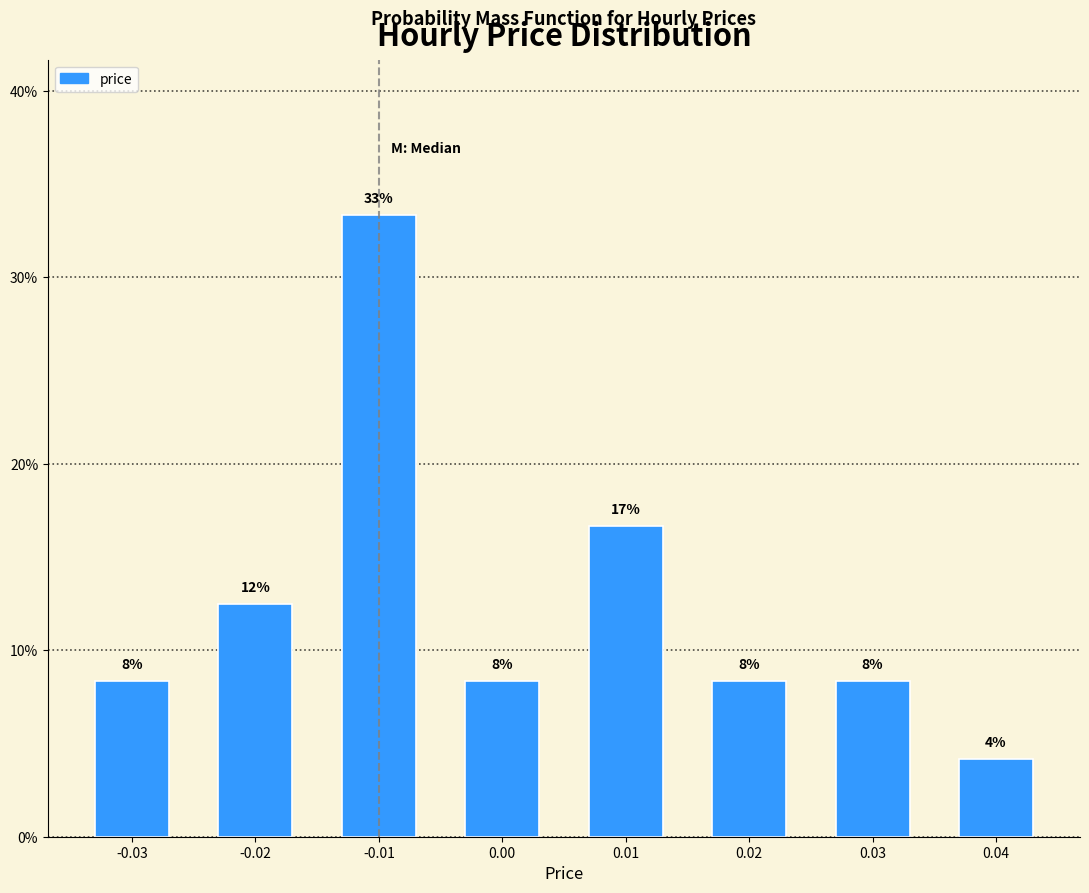

Are the bars horizontal?

No